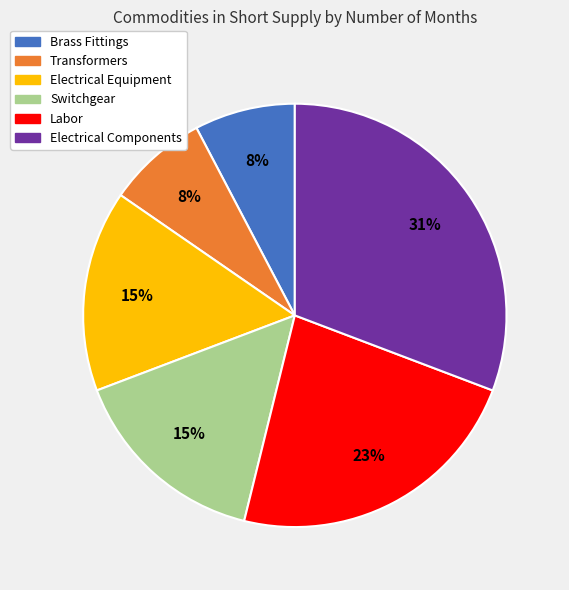

Which slice is the largest?

Electrical Components